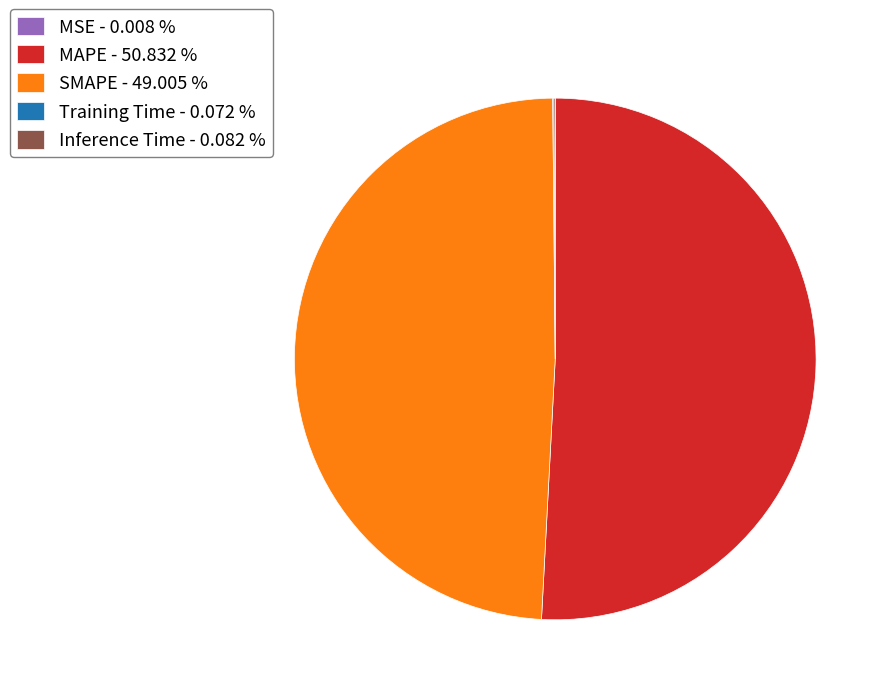

The SMAPE slice represents 59% of the pie. True or false?

False